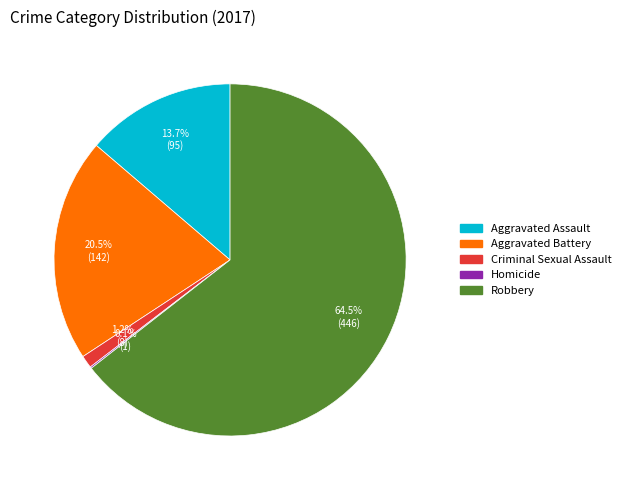

What is the majority slice?

Robbery